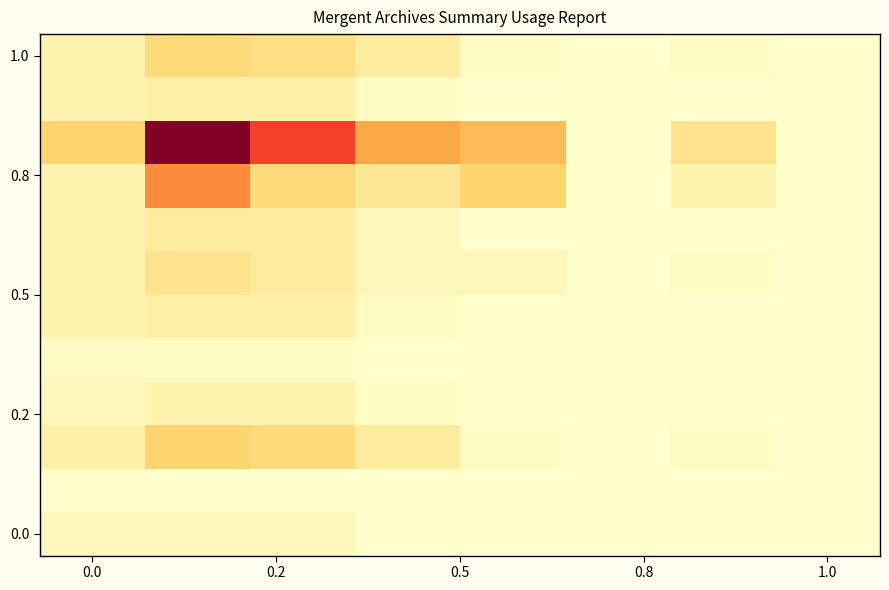

Which category has the lowest value across all series?

5